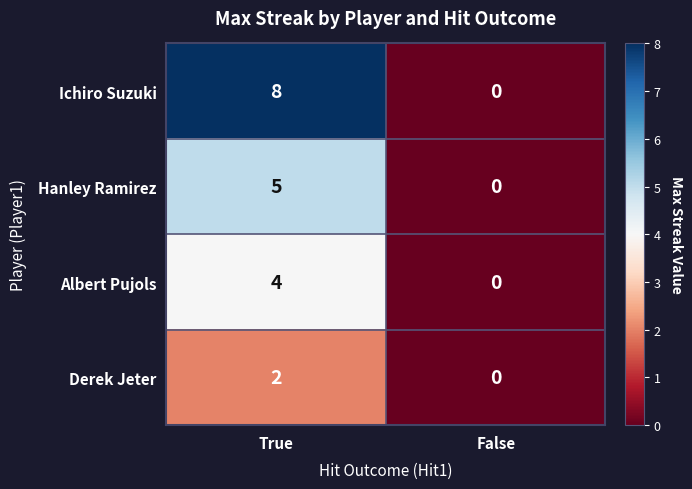

What is the maximum value shown in the chart?

8